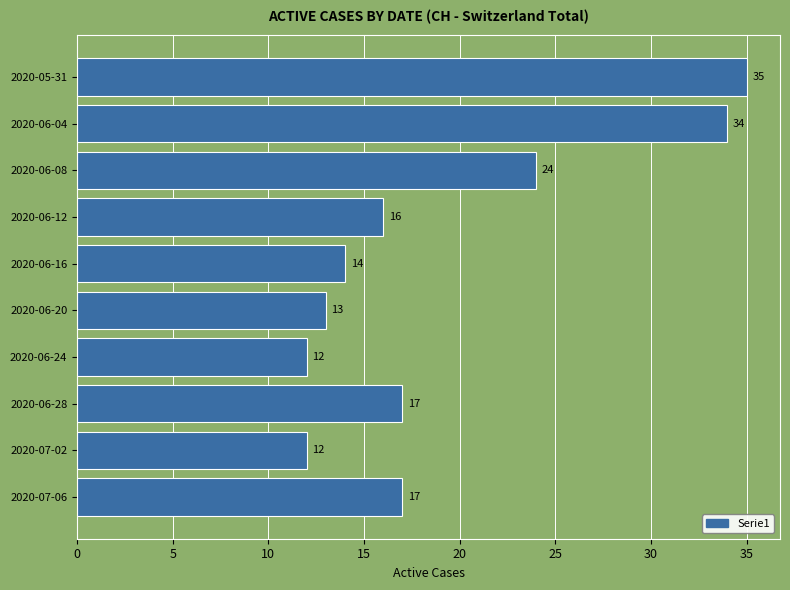

Is it true that the value at 2020-06-20 is 19?

False